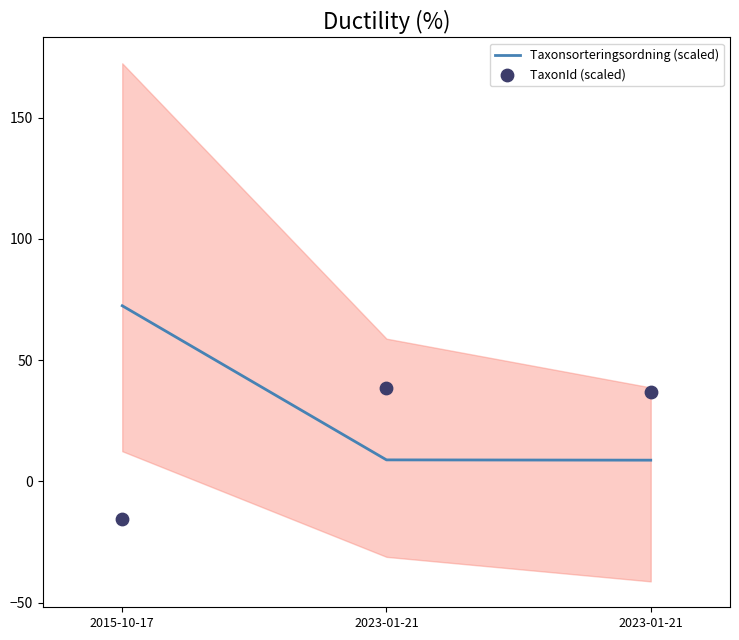

Which series has the largest total across all categories?

Taxonsorteringsordning (scaled)